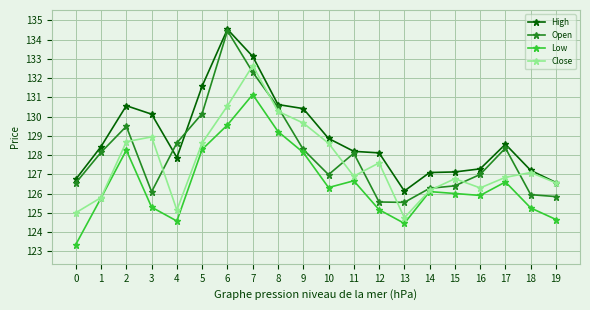

True or false: High has a value of 63.5 at 1.

False